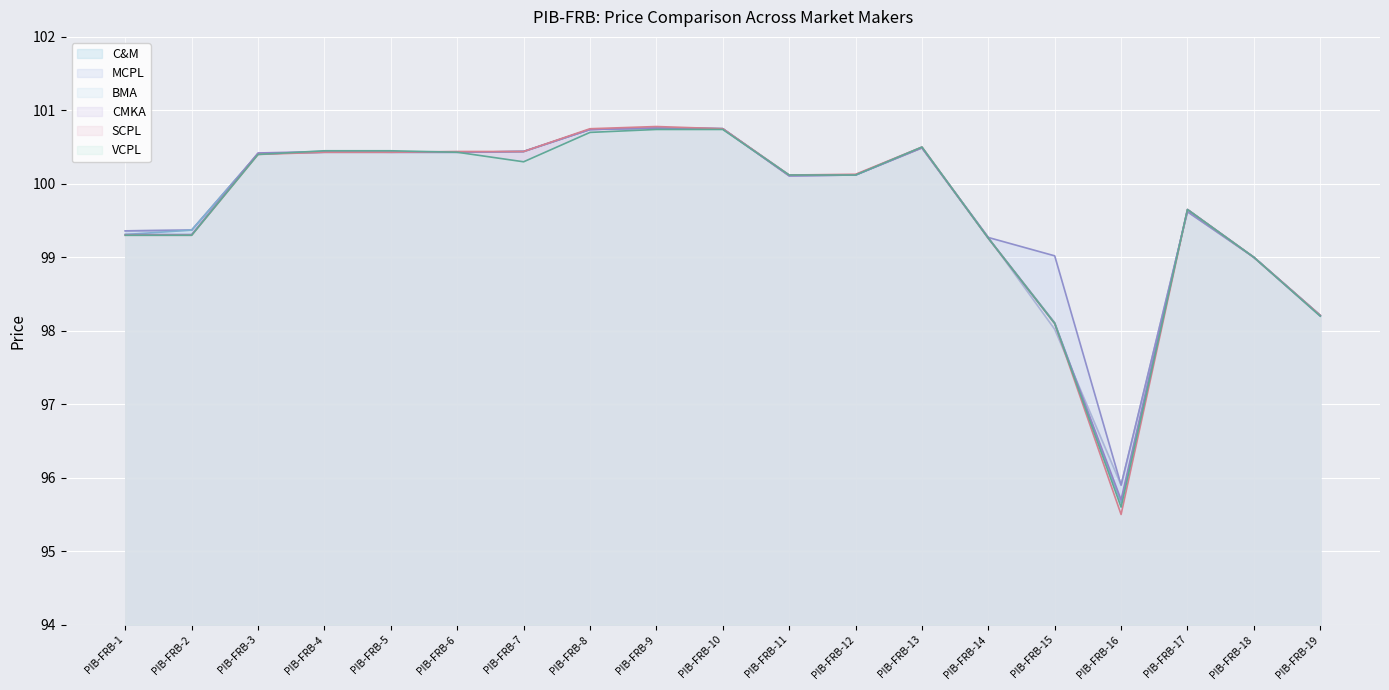

What is the value of the MCPL line point at the 10th from the left?

100.8